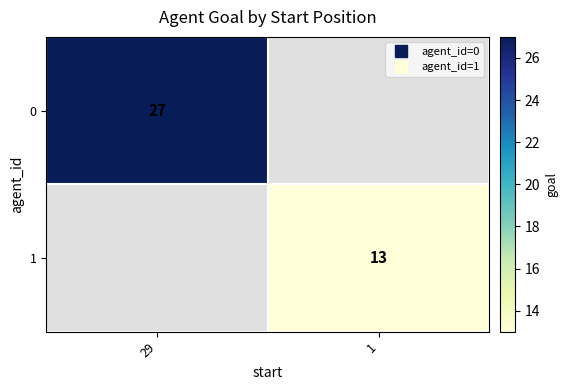

Count the number of data series in this chart.

2